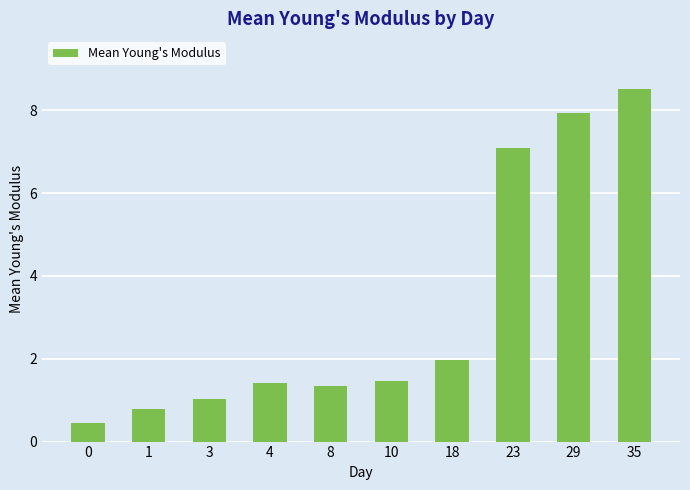

What is the difference between the values at 0 and 10?

1.0